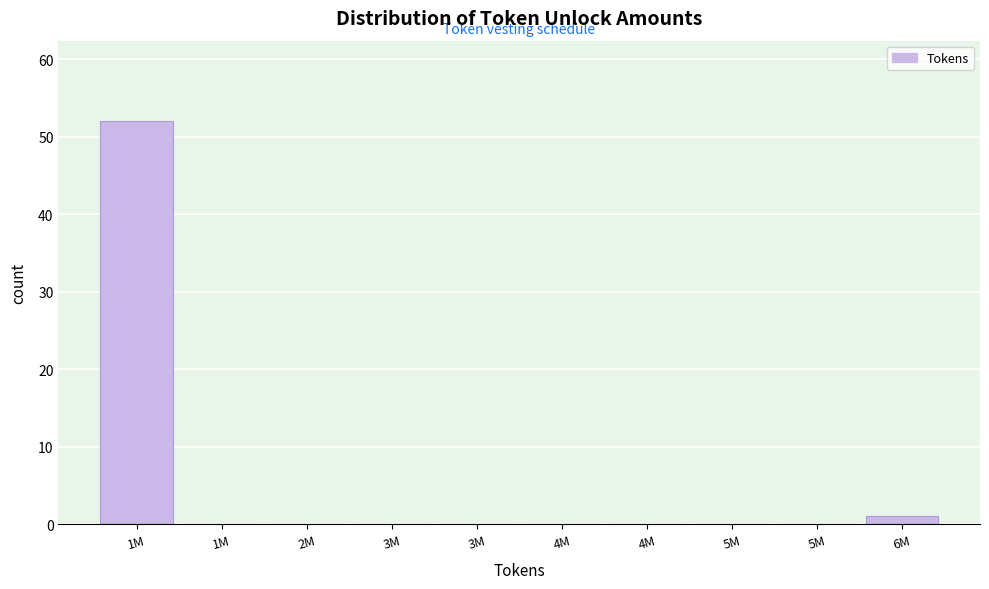

Count the number of data series in this chart.

1